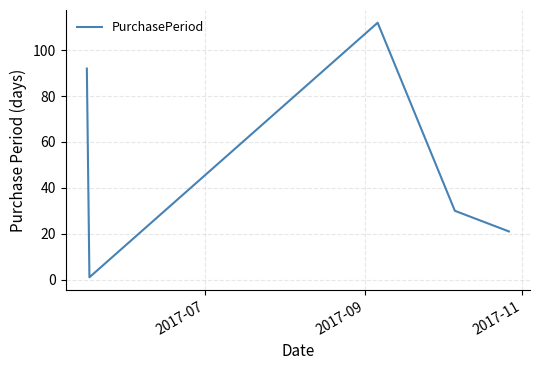

What is the maximum value shown in the chart?

112